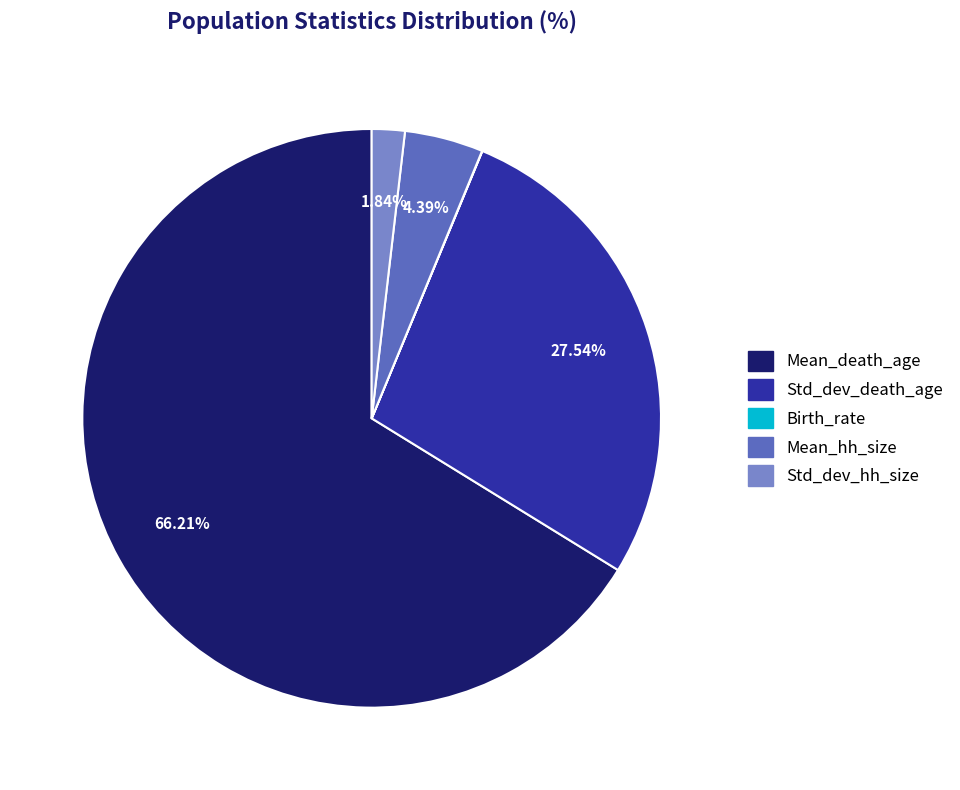

What is the largest slice in the pie chart?

Mean_death_age